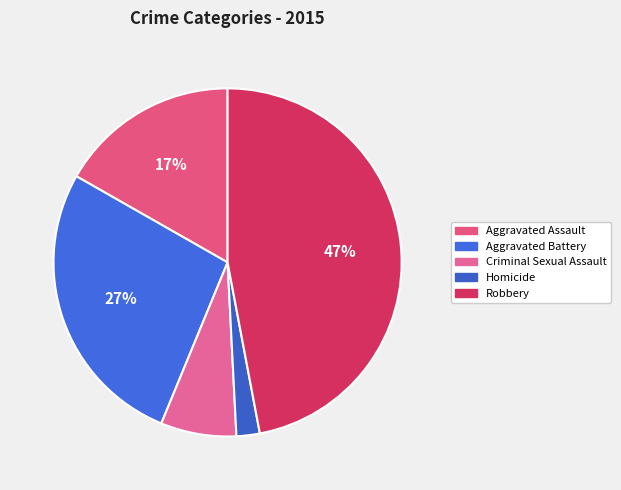

Do Robbery and Homicide together represent more than half of the pie?

No